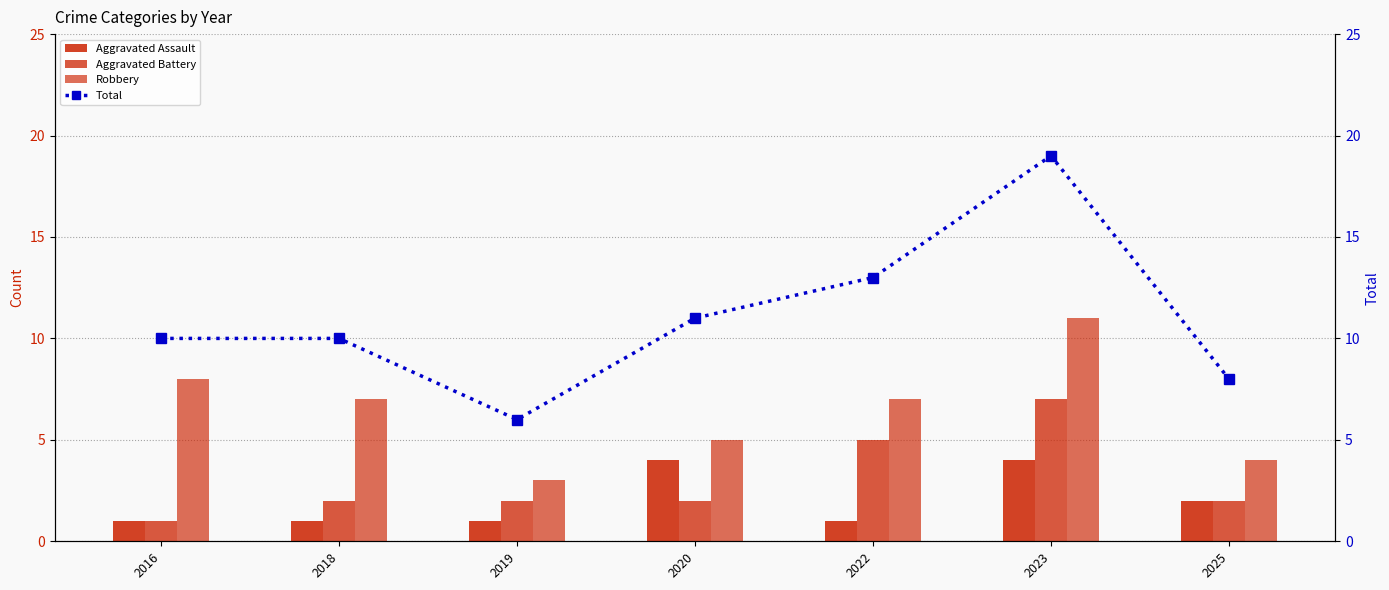

At 2023, list the series in order from smallest to largest.

Aggravated Assault, Aggravated Battery, Robbery, Total